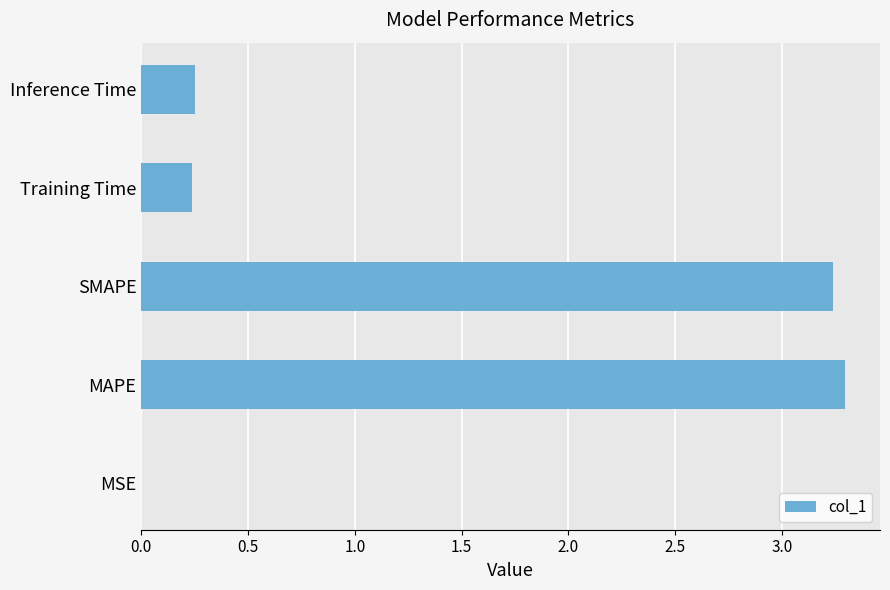

Which has a higher value, Training Time or SMAPE?

SMAPE